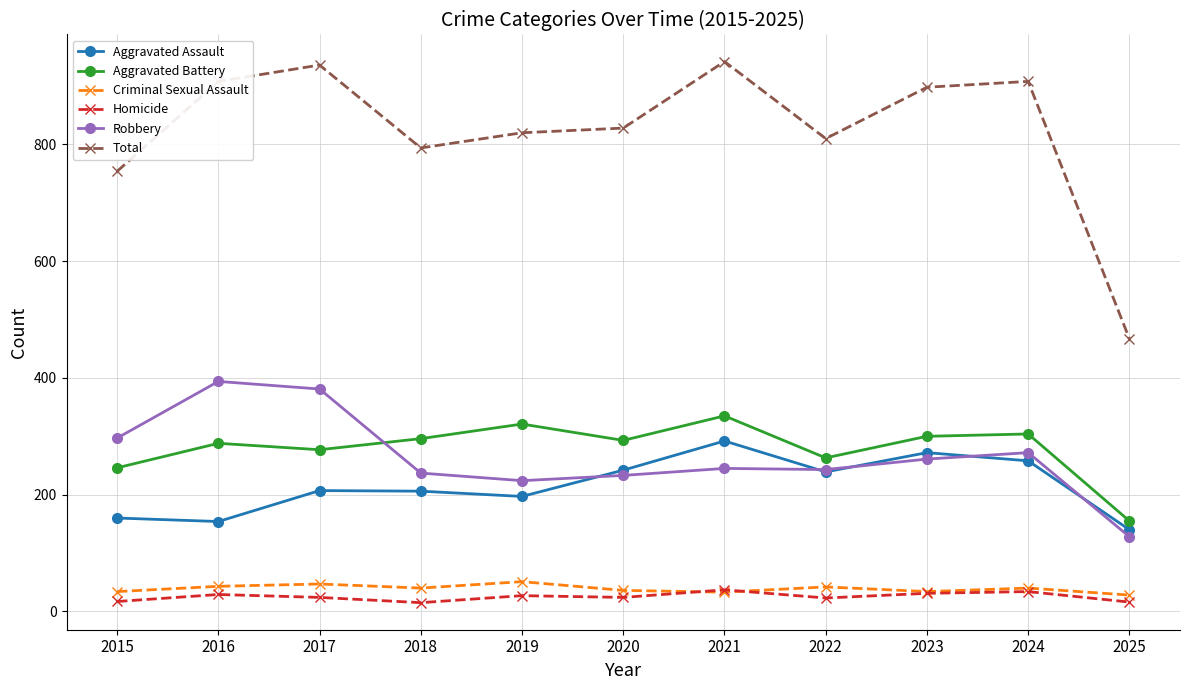

List the series in order of their peak value, lowest first.

Homicide, Criminal Sexual Assault, Aggravated Assault, Aggravated Battery, Robbery, Total